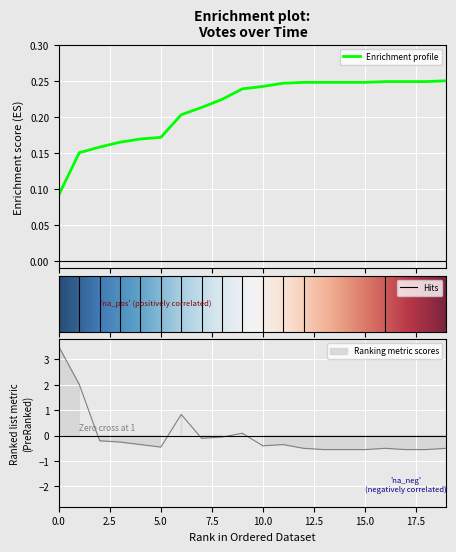

How many lines are shown in the chart?

1